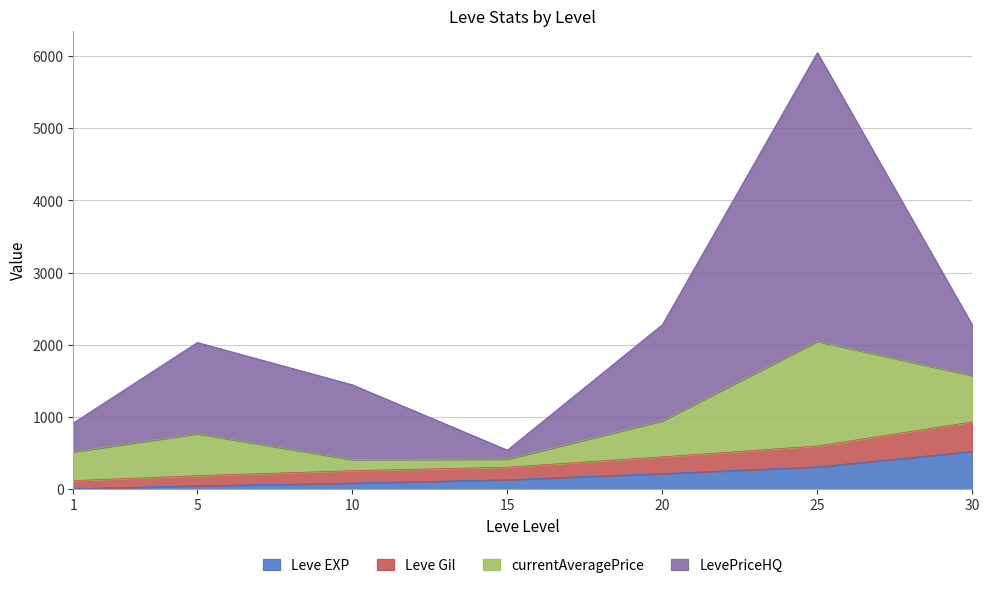

The value of Leve EXP at 15 is 130.4. True or false?

True